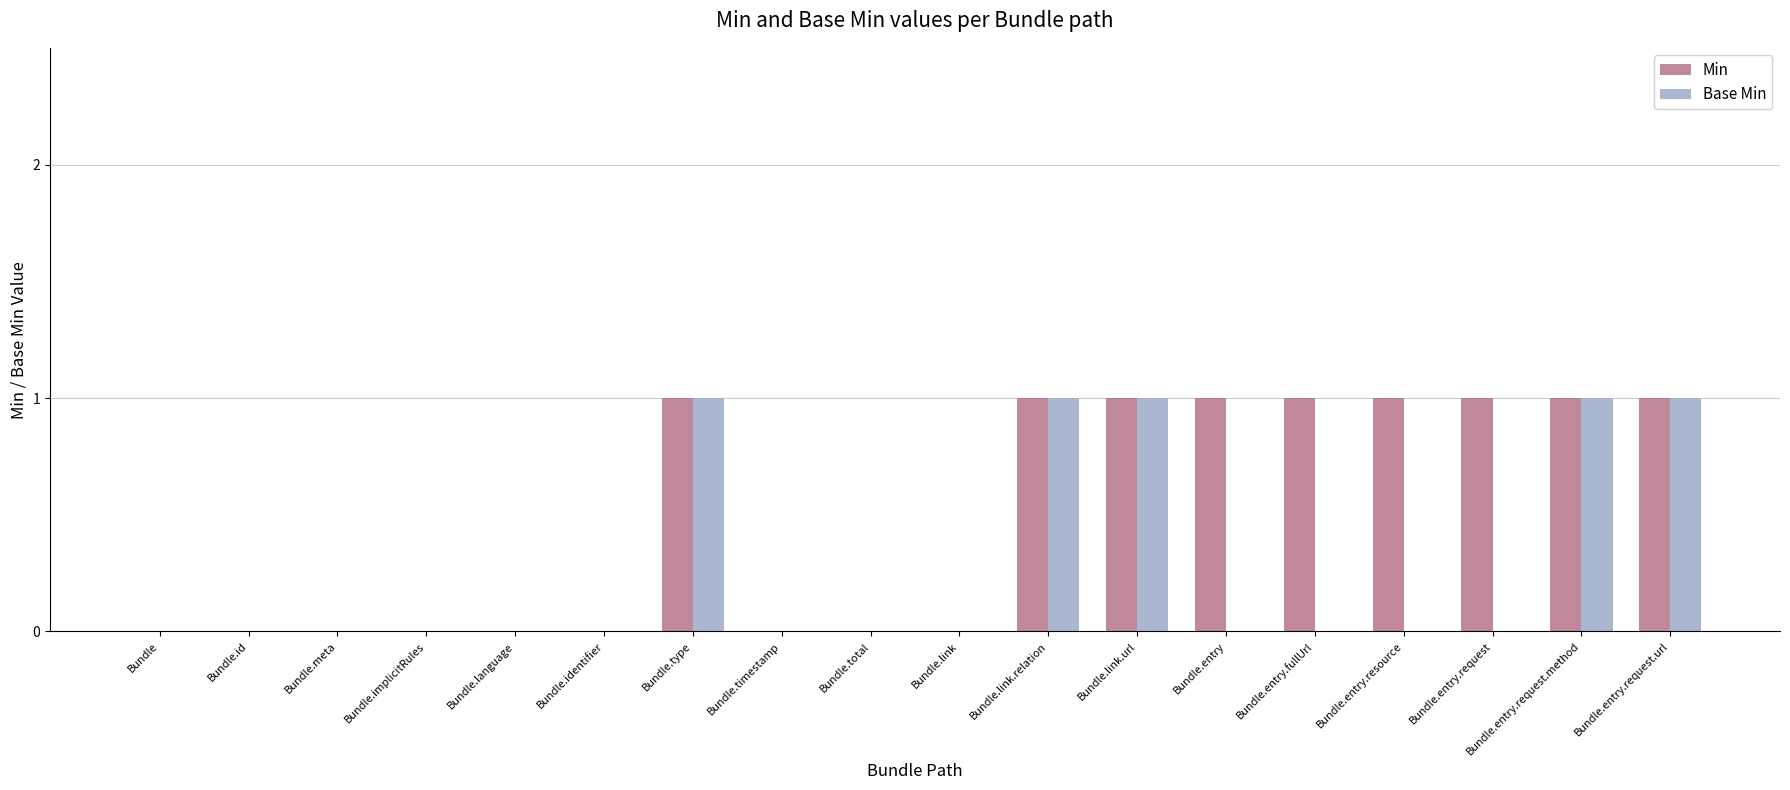

Is the value of Base Min at Bundle.language greater than the value of Min at Bundle.entry.resource?

No